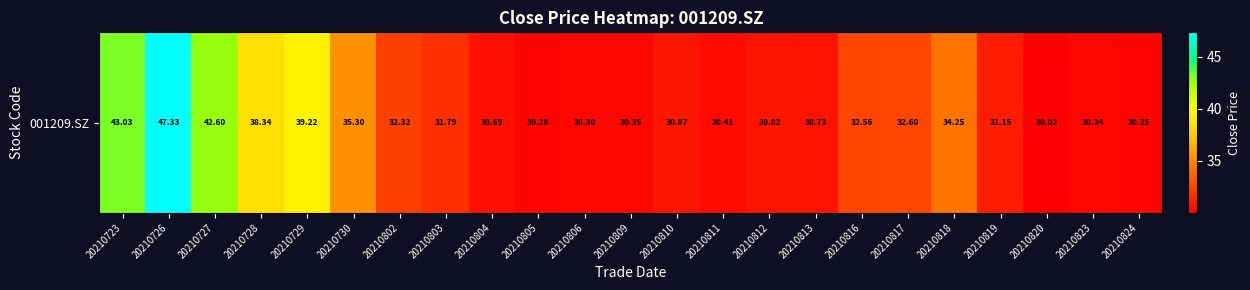

Is it true that the value at 20210810 is 30.9?

True